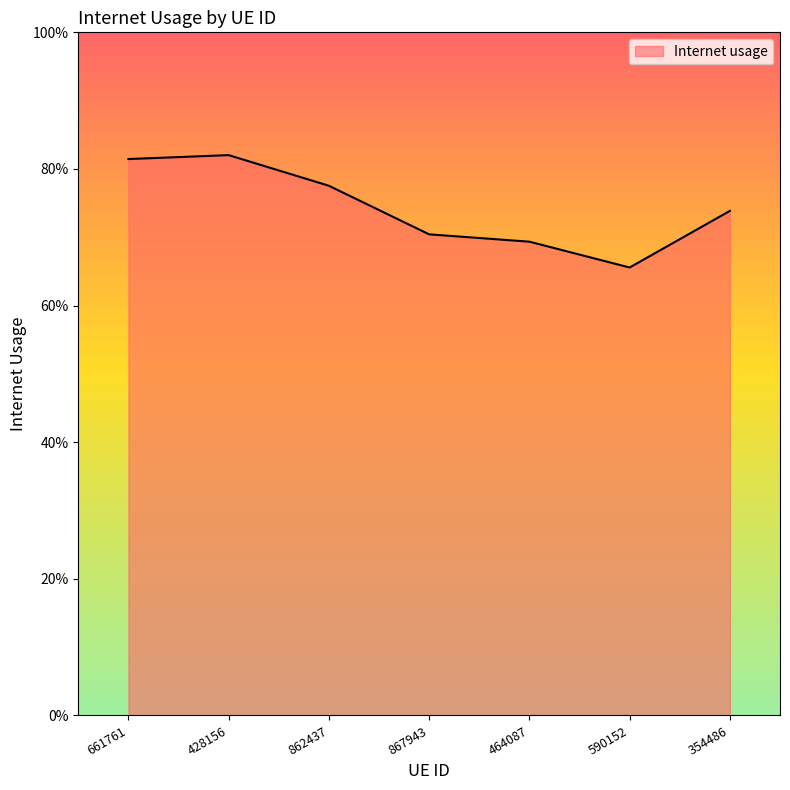

What position from the right is 867943?

4